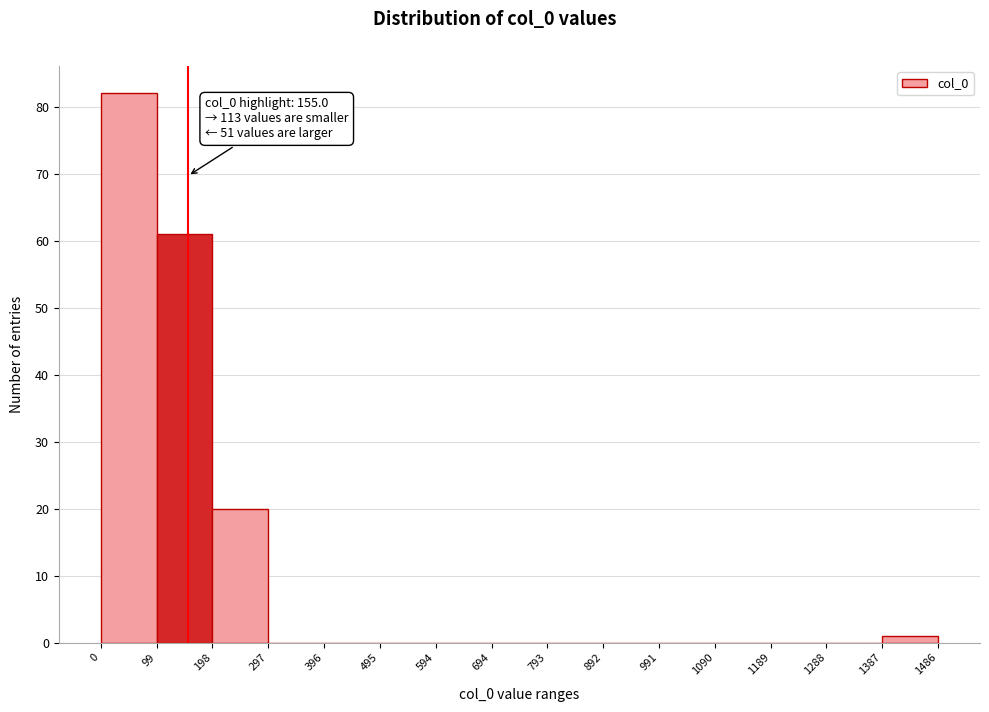

Which range on the x-axis has the tallest bar?

0 to 99